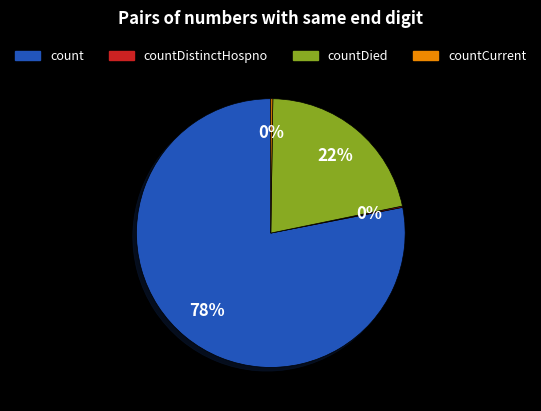

To the nearest percent, what is the average slice percentage?

25%